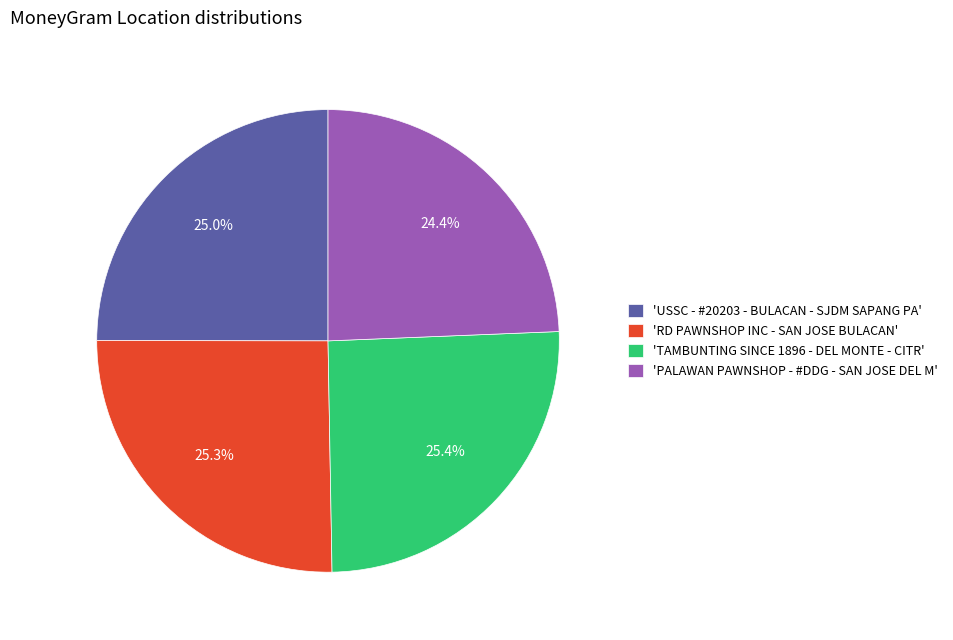

Approximately how many times larger is the value at 'USSC - #20203 - BULACAN - SJDM SAPANG PA' compared to 'PALAWAN PAWNSHOP - #DDG - SAN JOSE DEL M'?

1.0